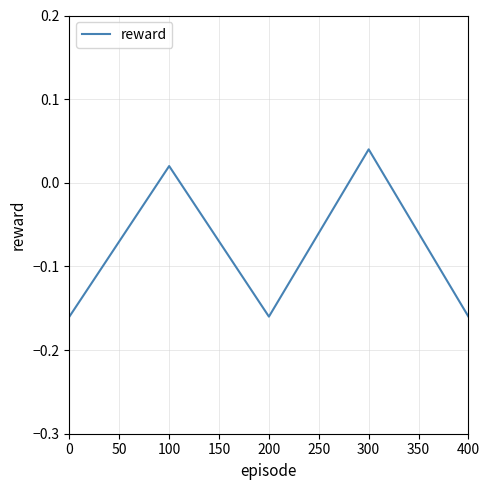

Is it true that the value at 200 is -0.0?

False